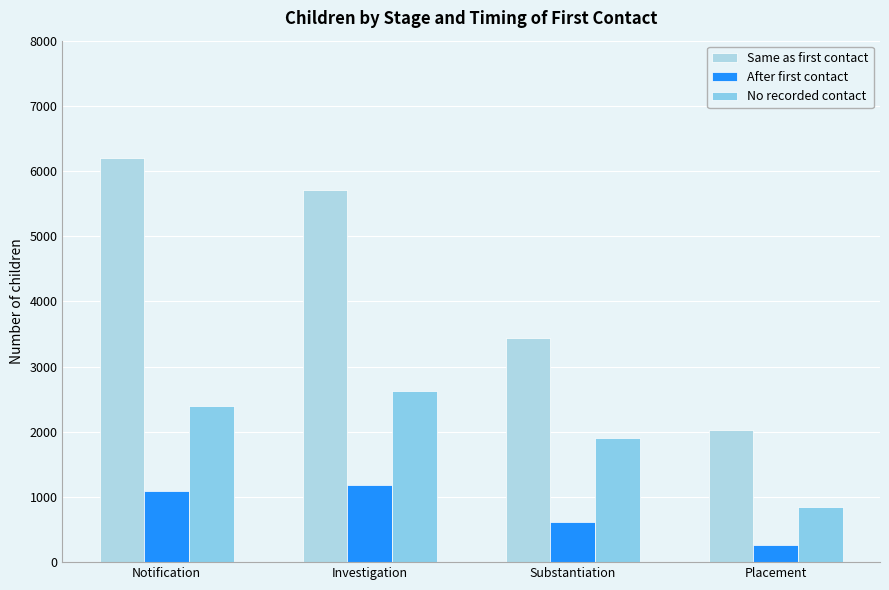

Is the value of Same as first contact at Notification greater than the value of No recorded contact at Placement?

Yes